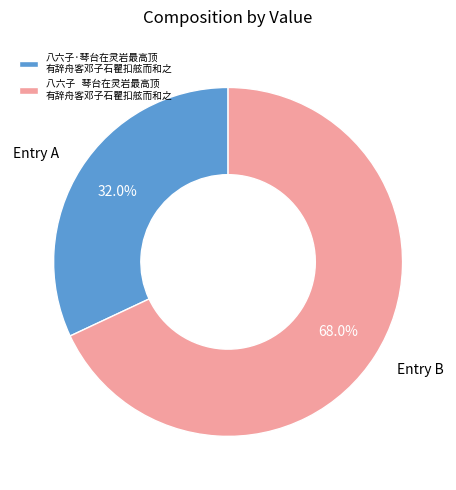

To the nearest percent, what is the average slice percentage?

50%